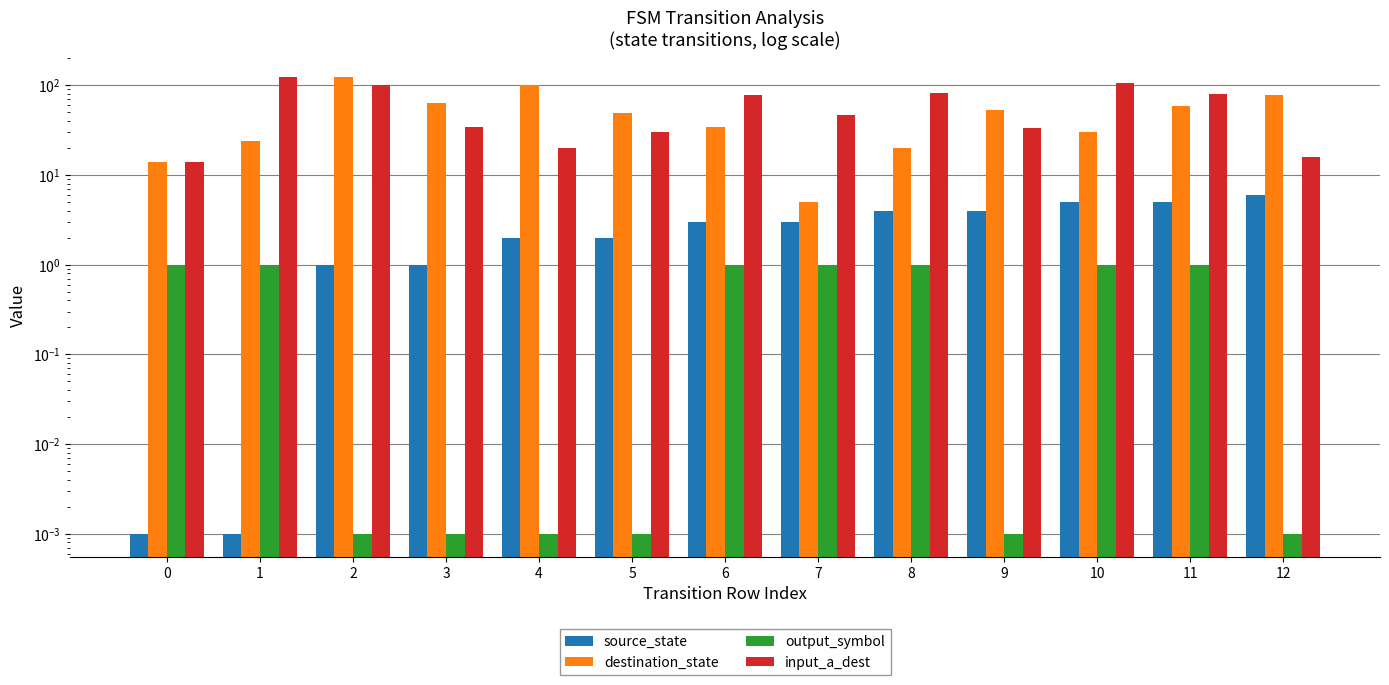

At which category does the chart reach its peak across all series?

2